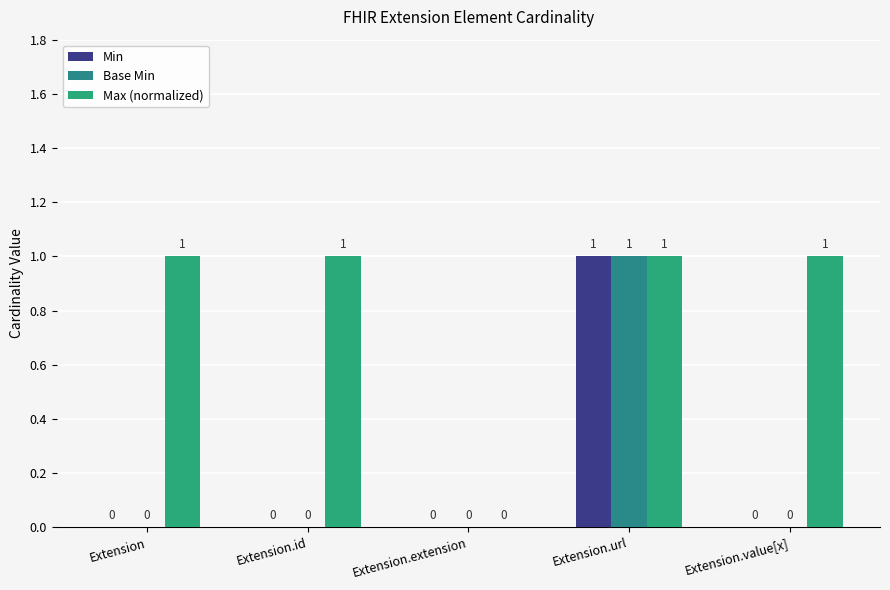

What is the highest value of the Base Min series?

1